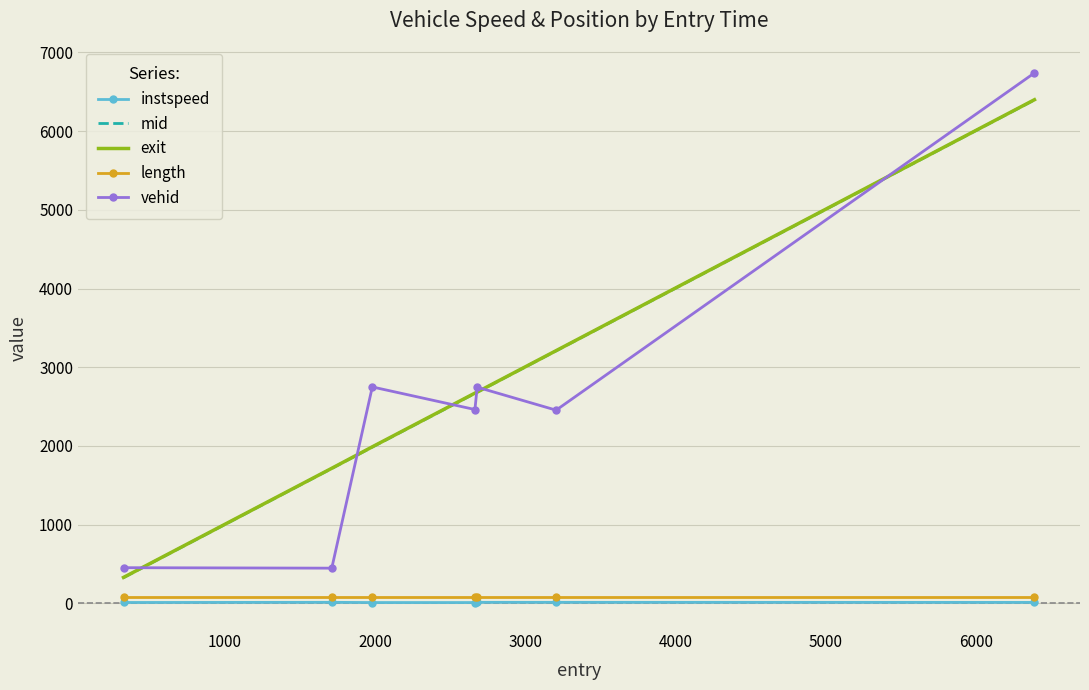

What is the maximum value shown in the chart?

6739.0